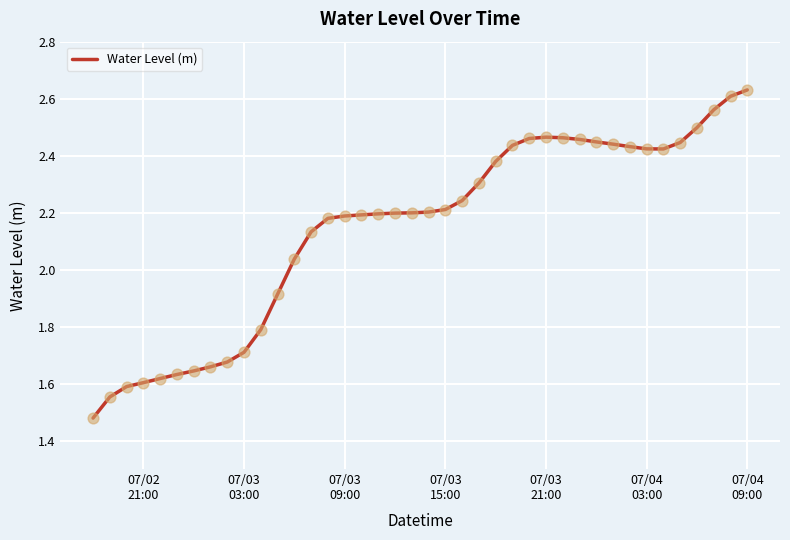

What is the difference between the maximum and minimum values?

1.2